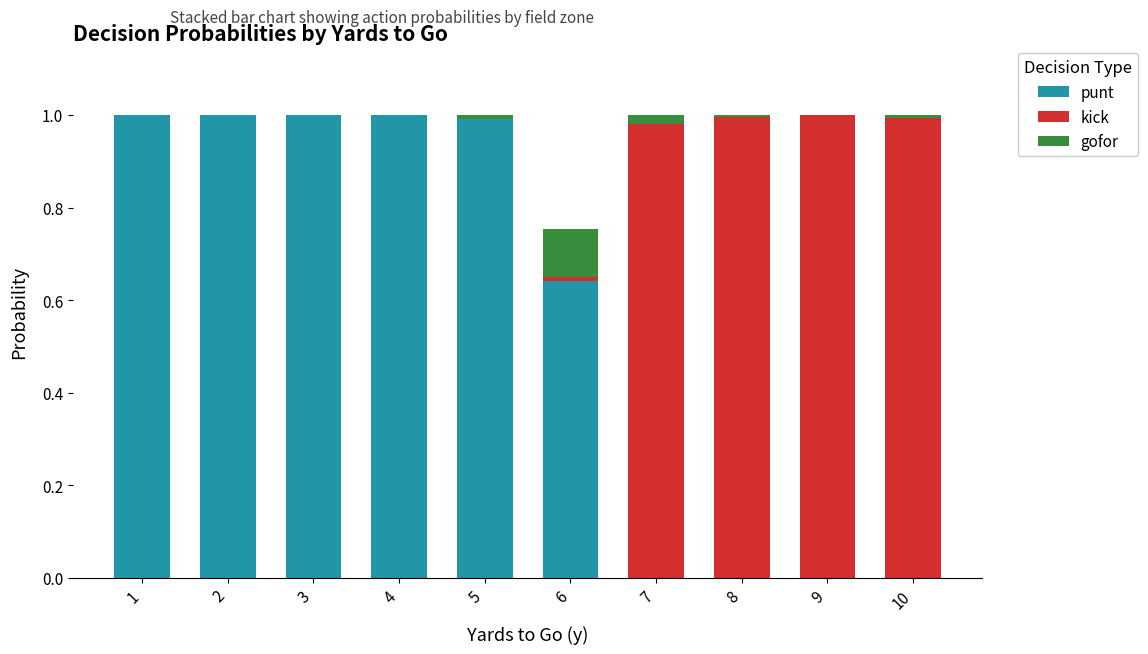

What is the sum of all punt values?

5.6